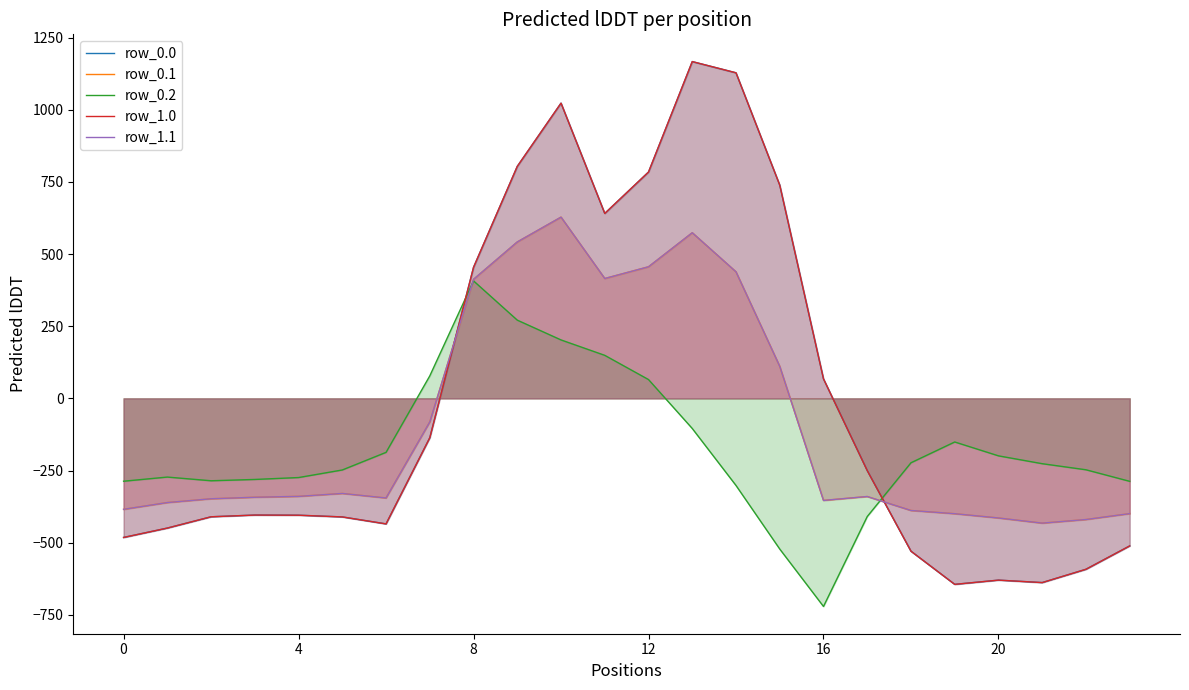

Where does the row_0.1 series first go above -340?

16